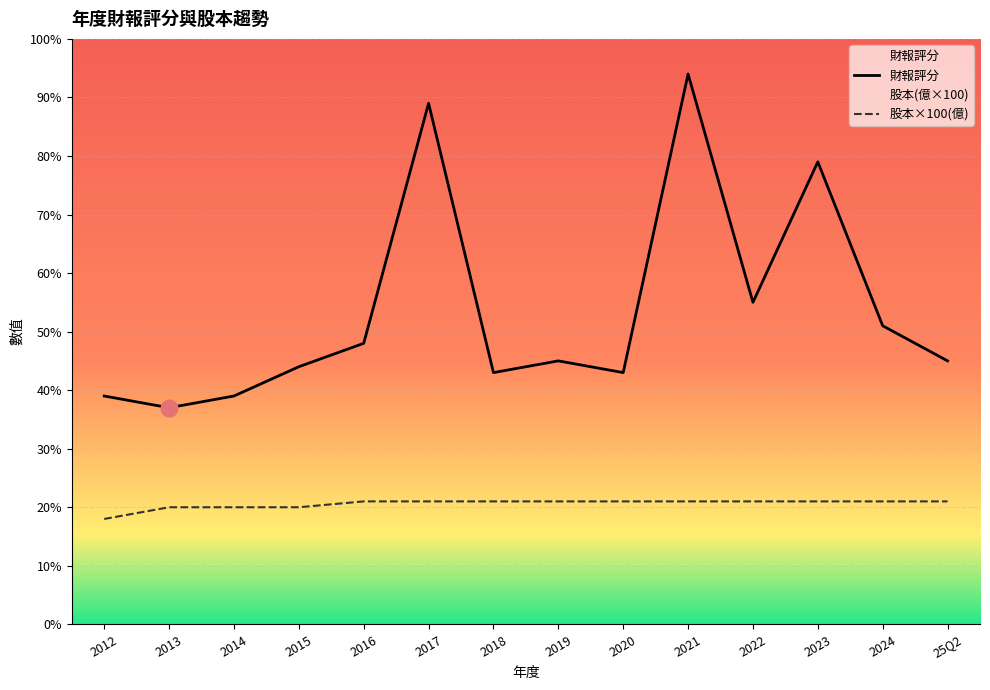

Where is the first local minimum for 財報評分?

2013